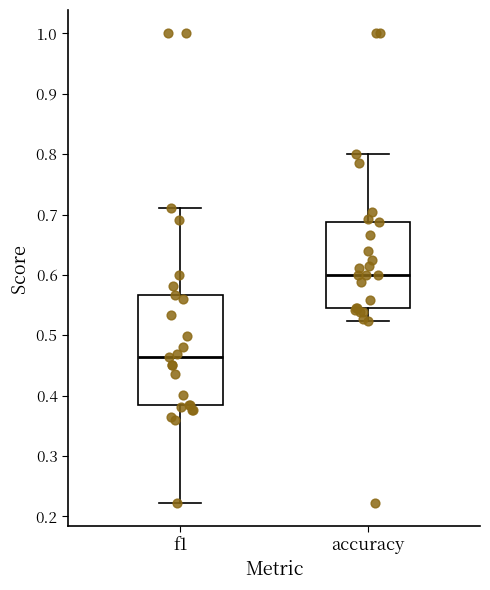

Which box has the lowest median line?

f1